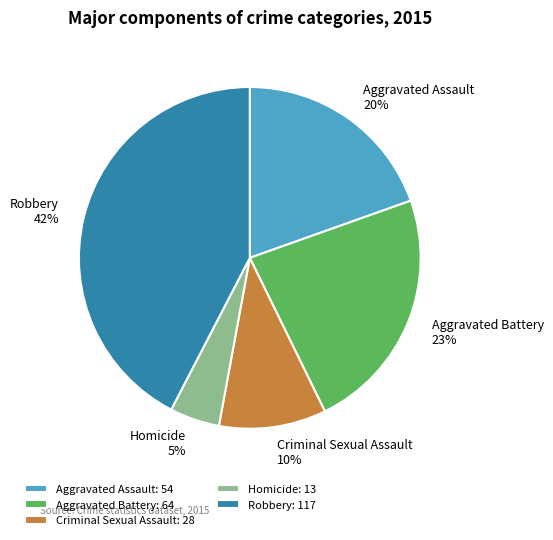

Rank the categories by value from highest to lowest.

Robbery, Aggravated Battery, Aggravated Assault, Criminal Sexual Assault, Homicide